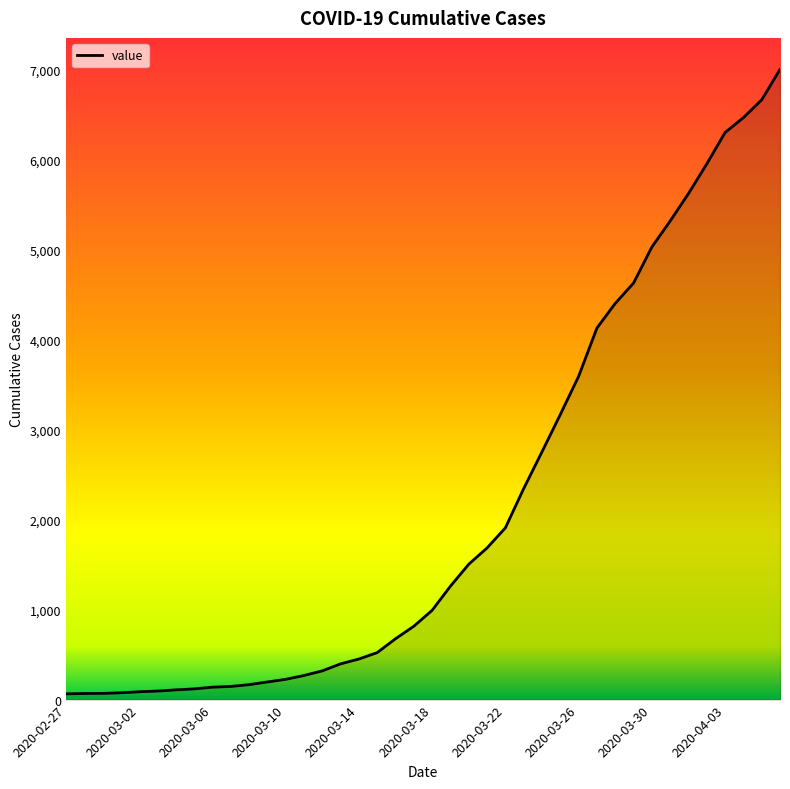

What is the difference between the maximum and minimum values?

6938